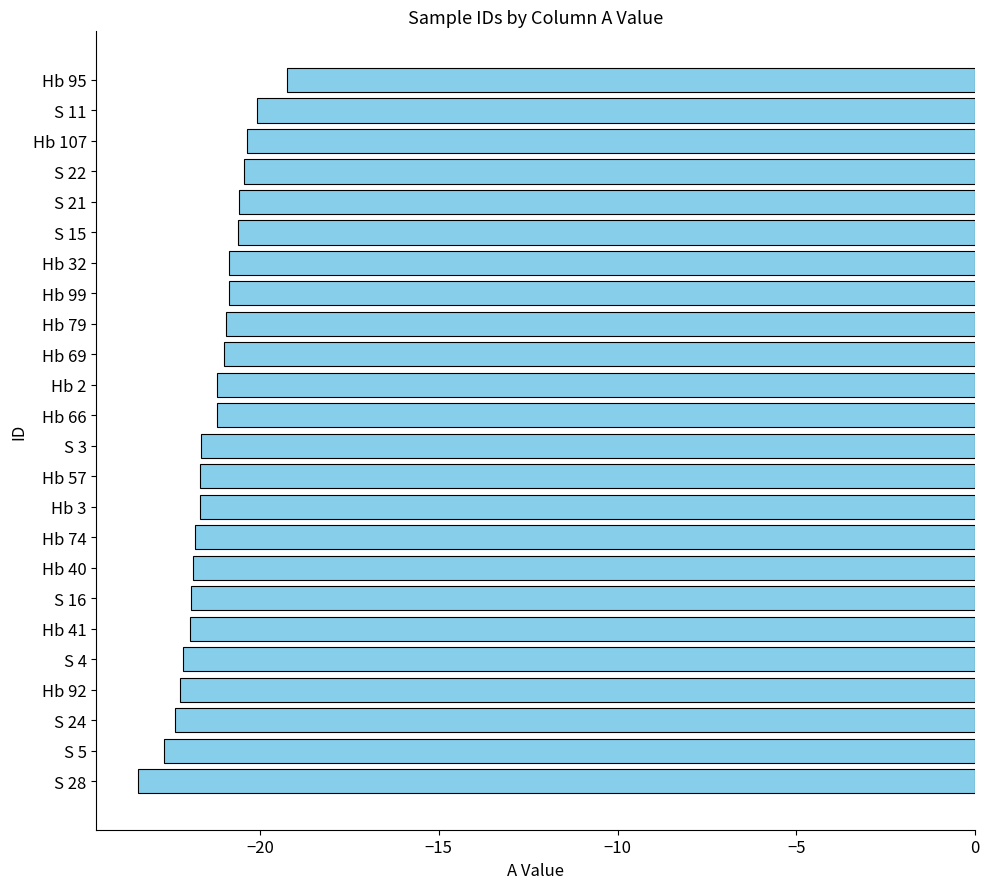

What is the greatest value displayed?

-19.2